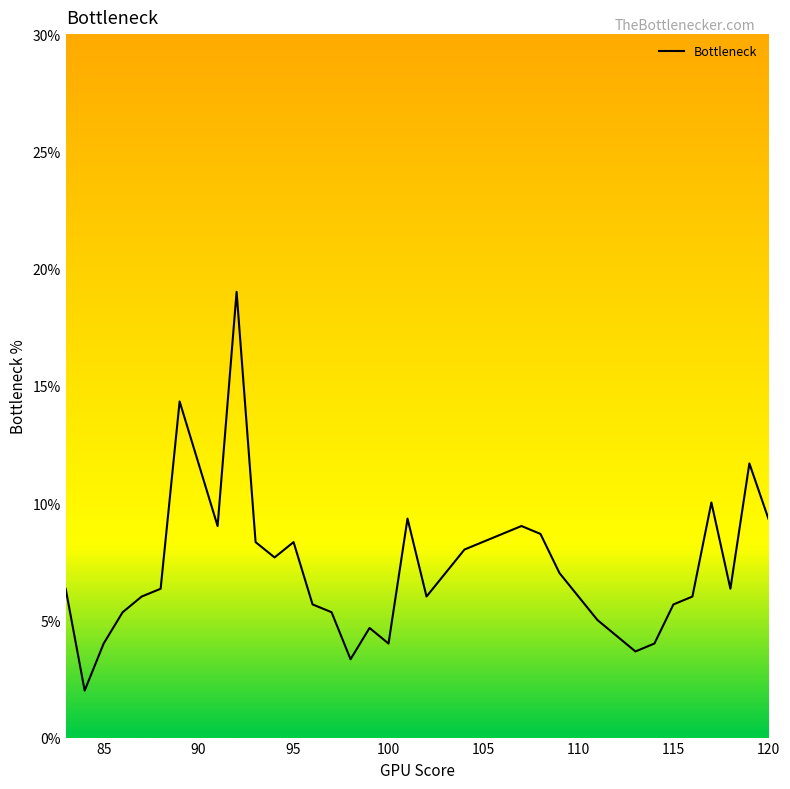

What is the average value?

7.1